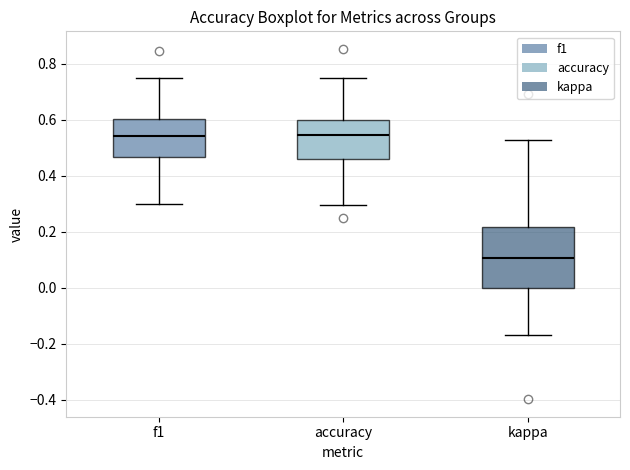

Which box is the tallest, from its lower edge to its upper edge?

kappa